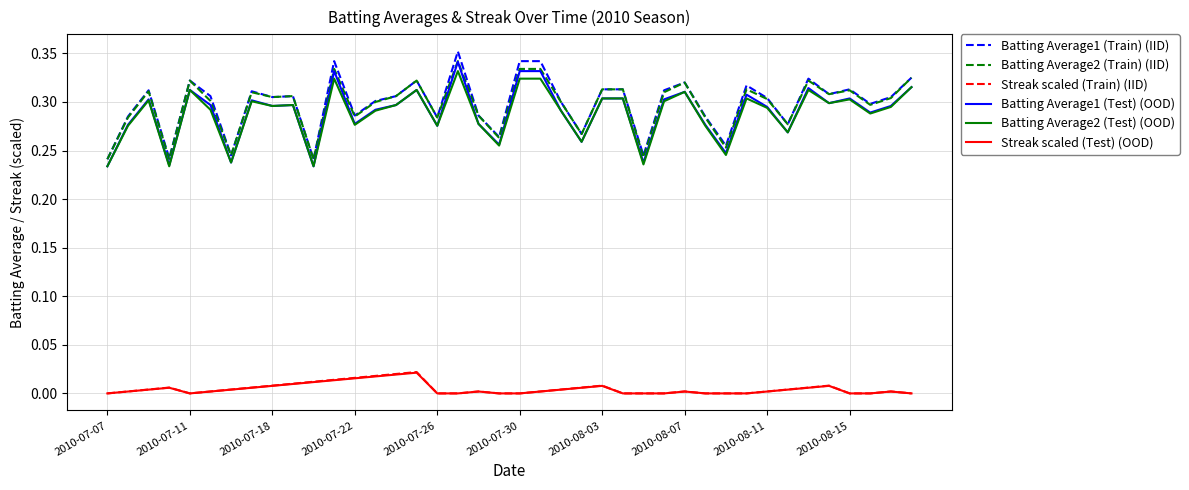

True or false: Batting Average1 (Test) (OOD) and Streak scaled (Train) (IID) cross at least once.

False